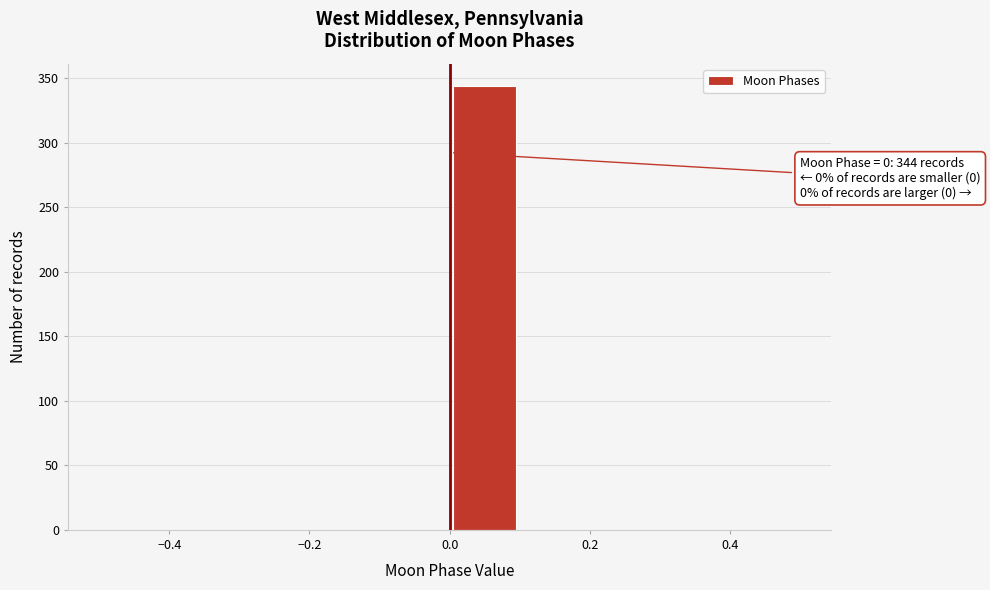

Over which range of the x-axis is the bar tallest?

0.0 to 0.1